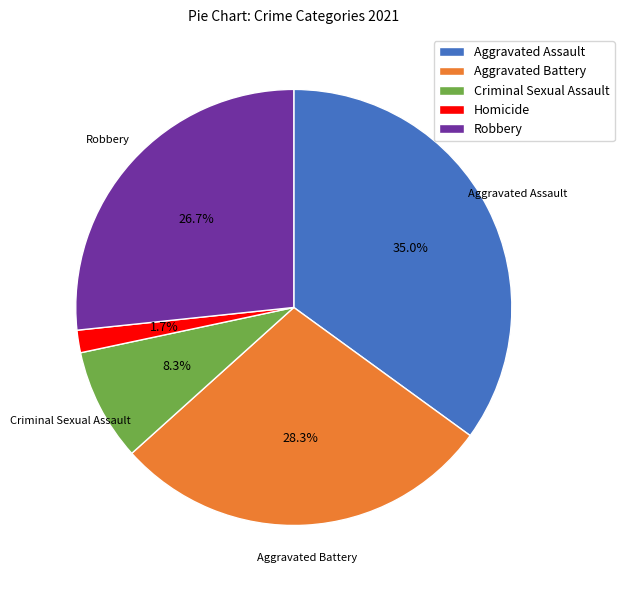

Count the number of slices in the pie.

5